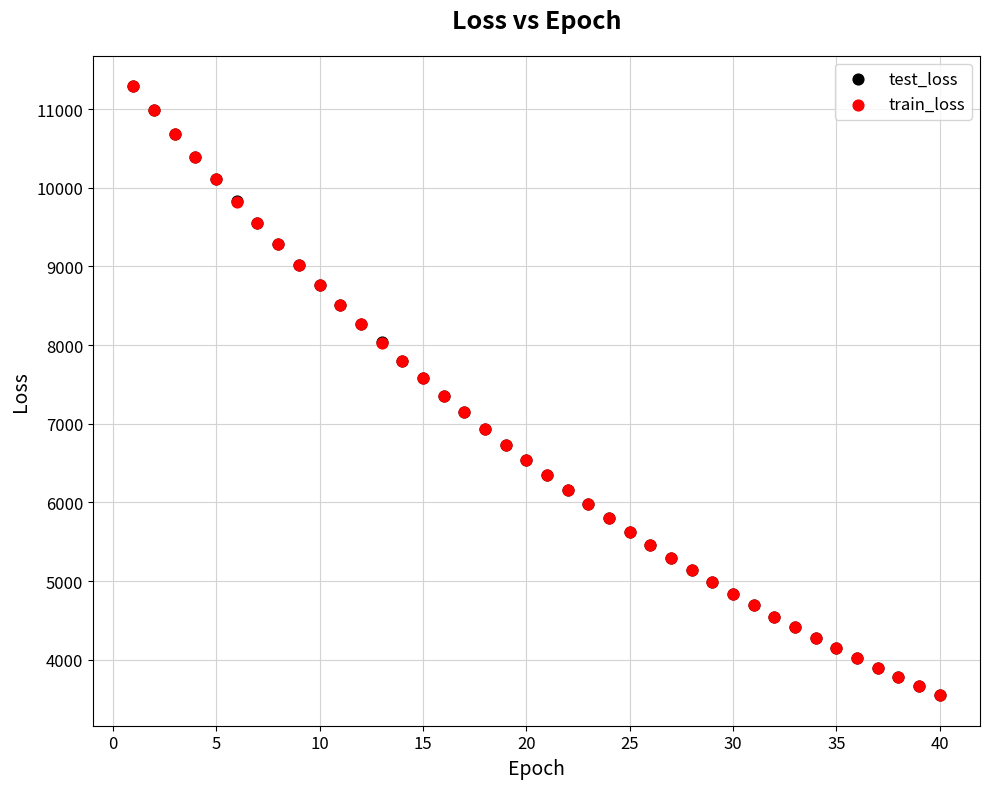

What are all the series names shown in the legend?

test_loss, train_loss